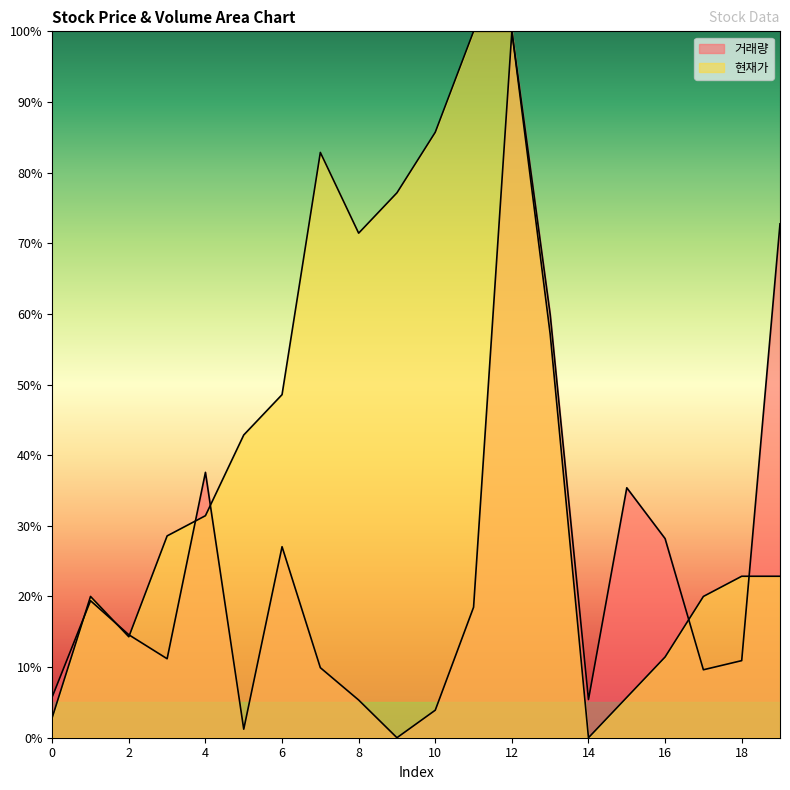

How many data points in 거래량 are less than 14?

10